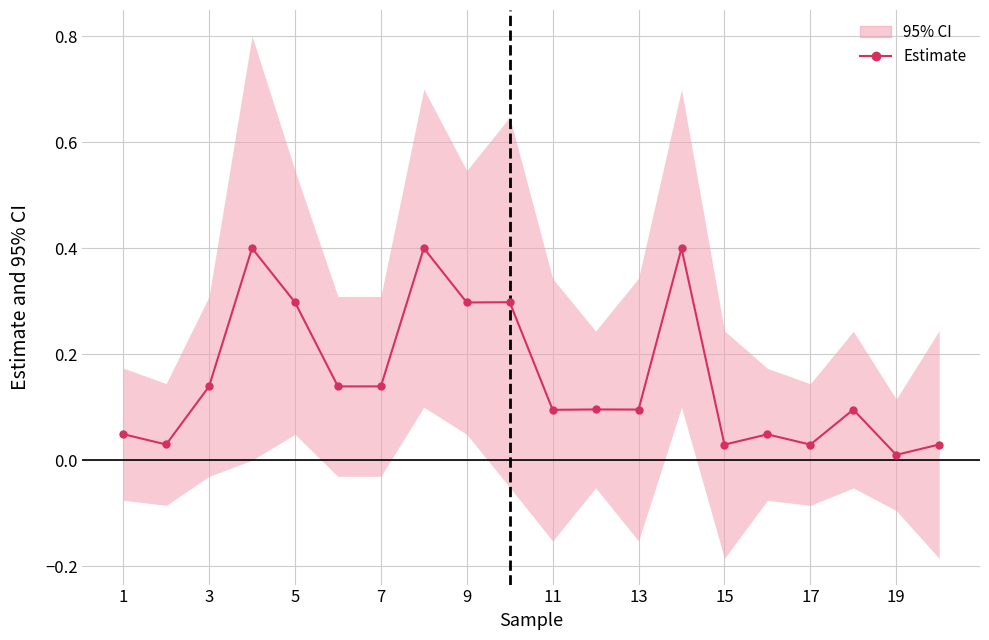

Reading left to right, transcribe all the data shown in this chart.

0.0	0.0	0.1	0.4	0.3	0.1	0.1	0.4	0.3	0.3	0.1	0.1	0.1	0.4	0.0	0.0	0.0	0.1	0.0	0.0